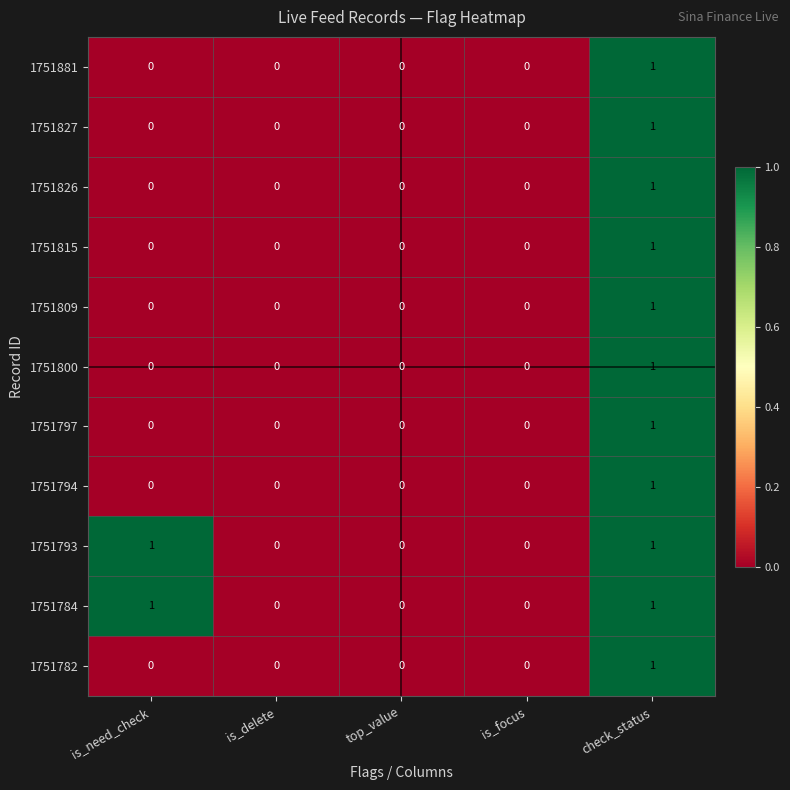

At which label does 1751815 reach its peak?

check_status